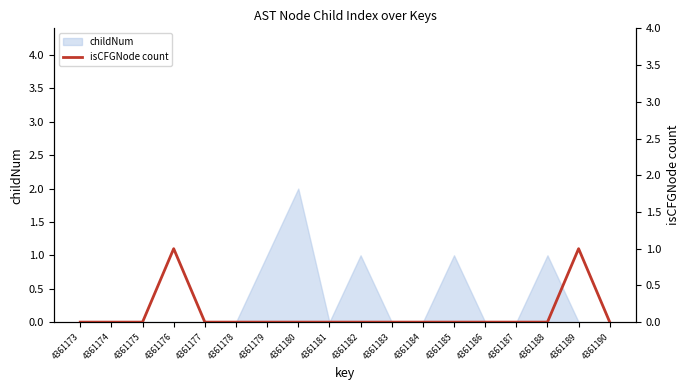

Is it true that childNum equals 0 at 4361177?

True